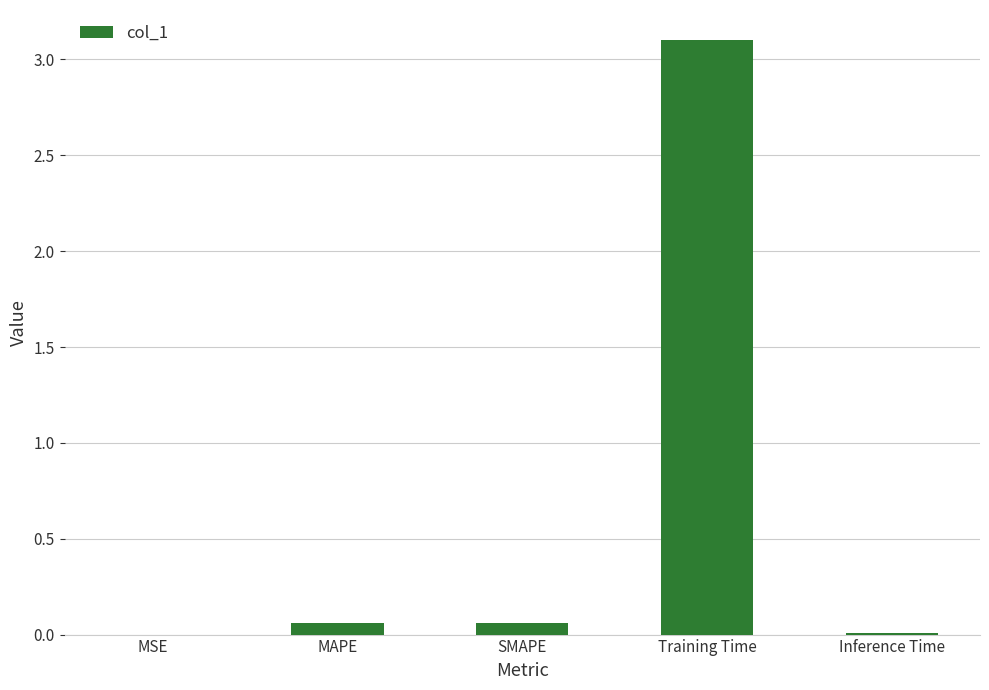

Which label corresponds to the largest value in the chart?

Training Time